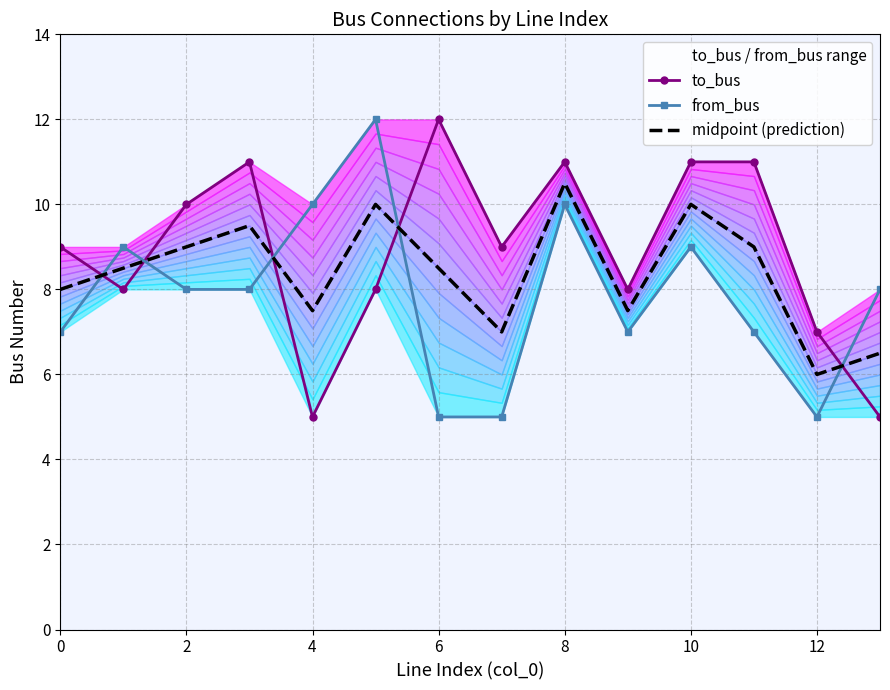

List the series in order of their peak value, lowest first.

midpoint (prediction), to_bus, from_bus